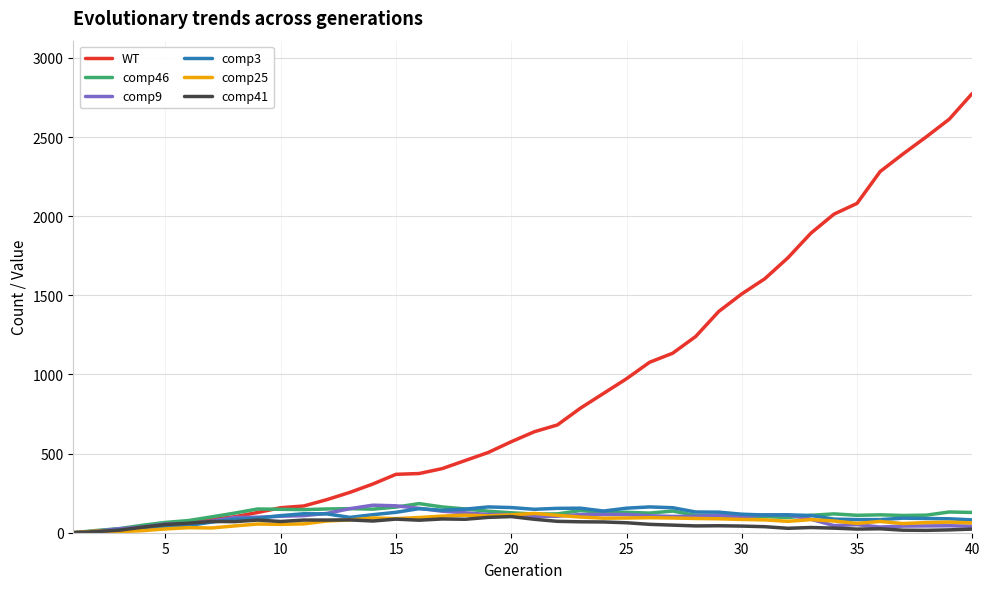

What is the greatest value displayed?

2776